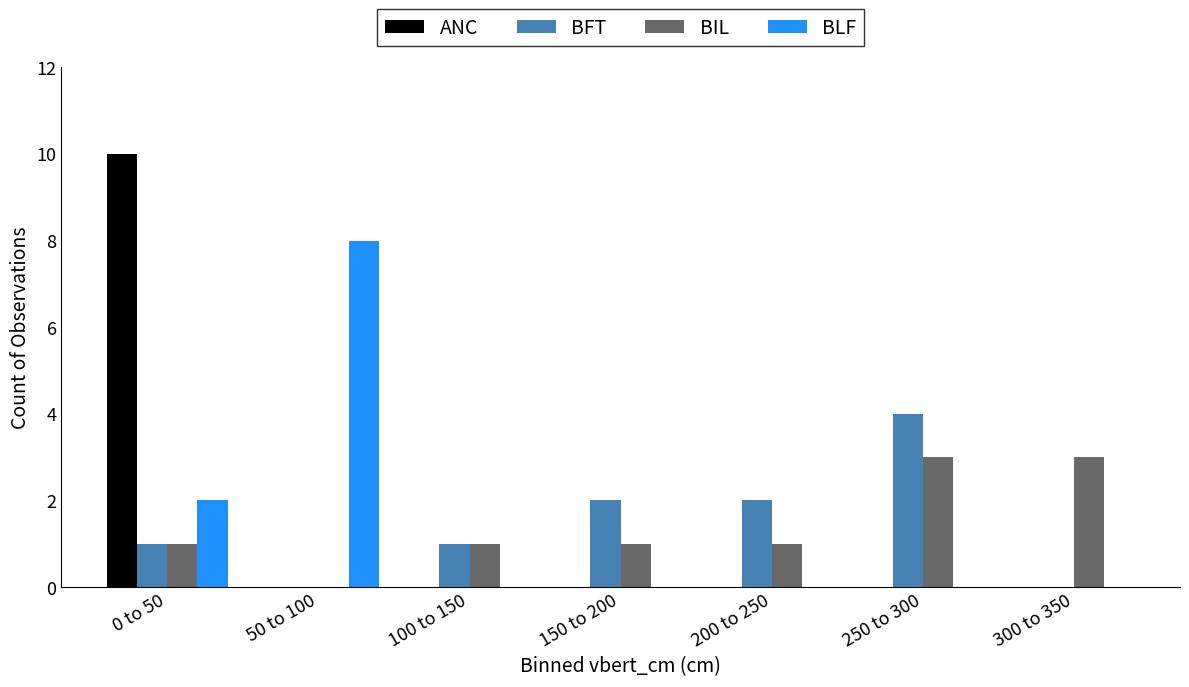

Reading right to left, what are all the values shown in this chart?

ANC: 300 to 350=0	250 to 300=0	200 to 250=0	150 to 200=0	100 to 150=0	50 to 100=0	0 to 50=10
BFT: 300 to 350=0	250 to 300=4	200 to 250=2	150 to 200=2	100 to 150=1	50 to 100=0	0 to 50=1
BIL: 300 to 350=3	250 to 300=3	200 to 250=1	150 to 200=1	100 to 150=1	50 to 100=0	0 to 50=1
BLF: 300 to 350=0	250 to 300=0	200 to 250=0	150 to 200=0	100 to 150=0	50 to 100=8	0 to 50=2